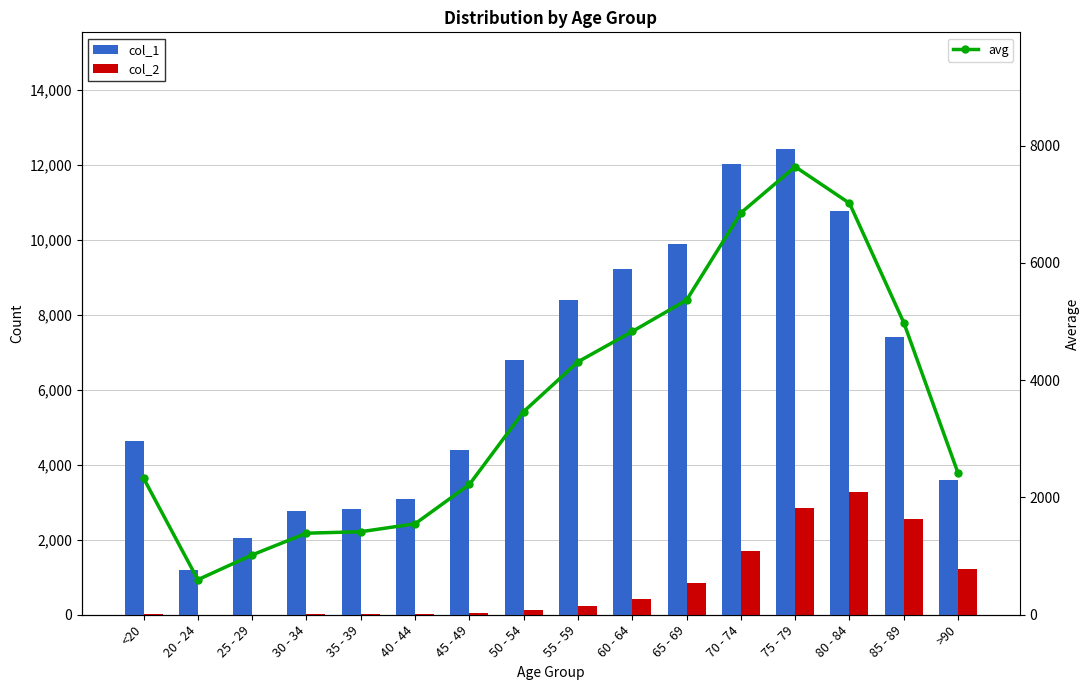

At which category does the chart reach its peak across all series?

75 - 79